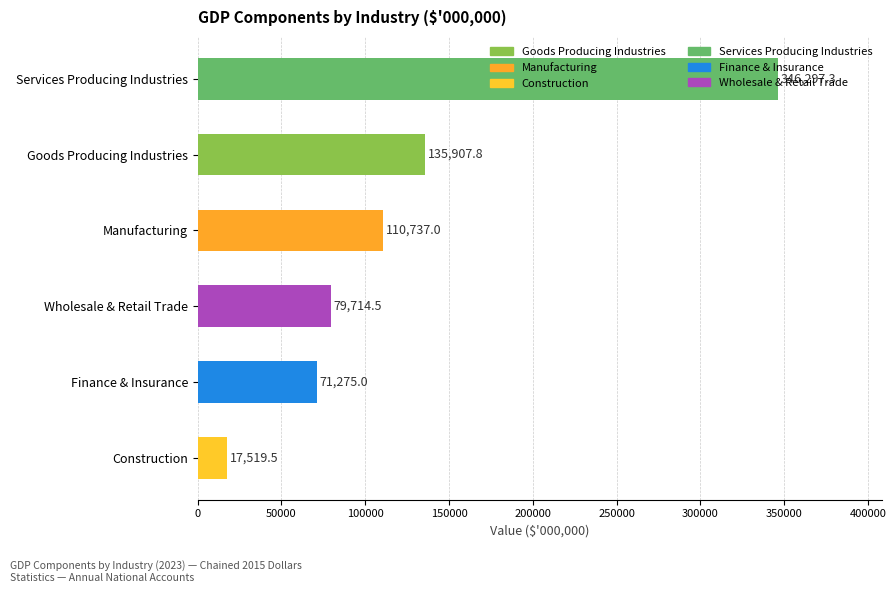

What value does the data have at Manufacturing?

110737.0